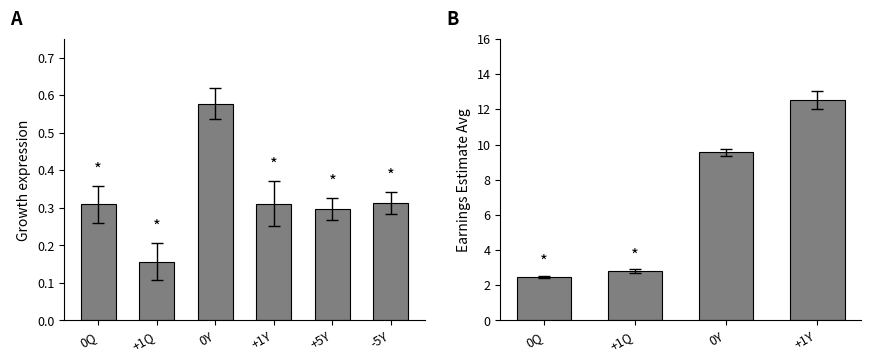

Which has a higher value, +1Q or -5Y?

-5Y